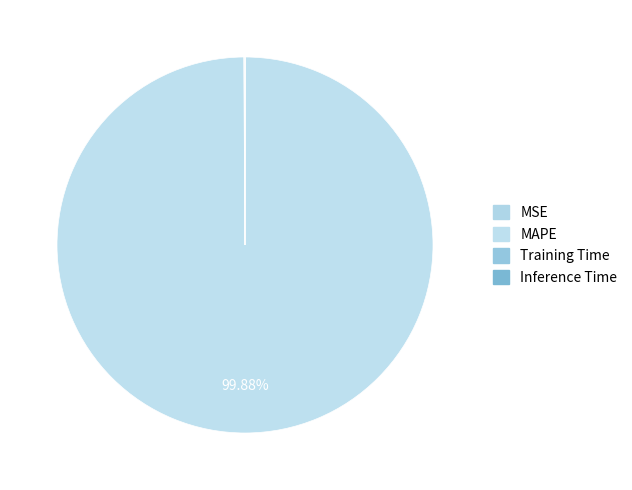

Which slice is the largest?

MAPE